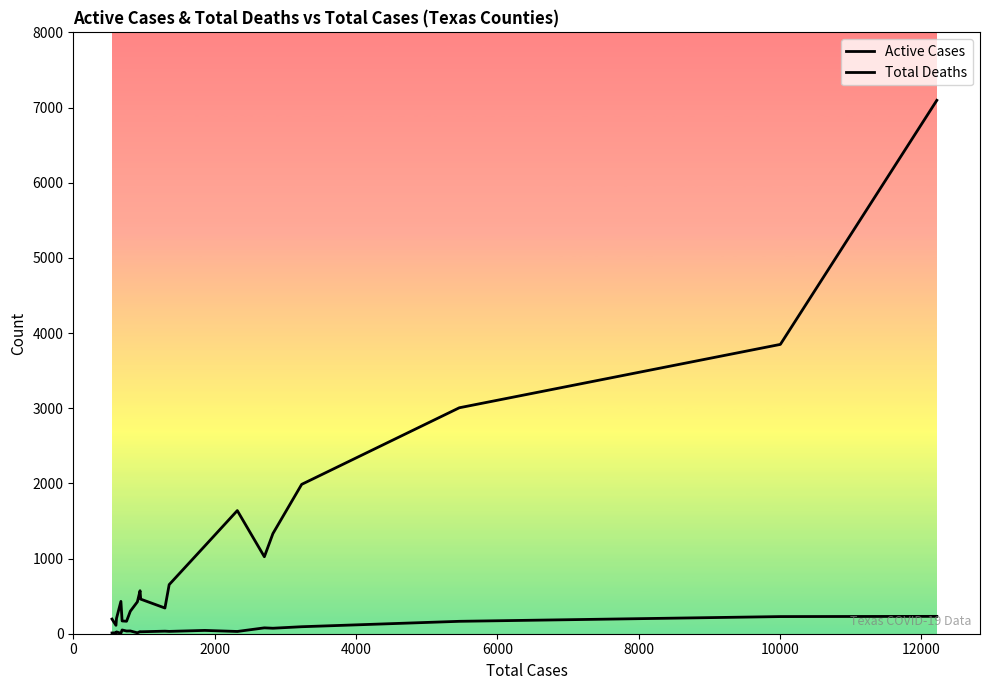

Rank the series by their maximum value, from highest to lowest.

Active Cases, Total Deaths